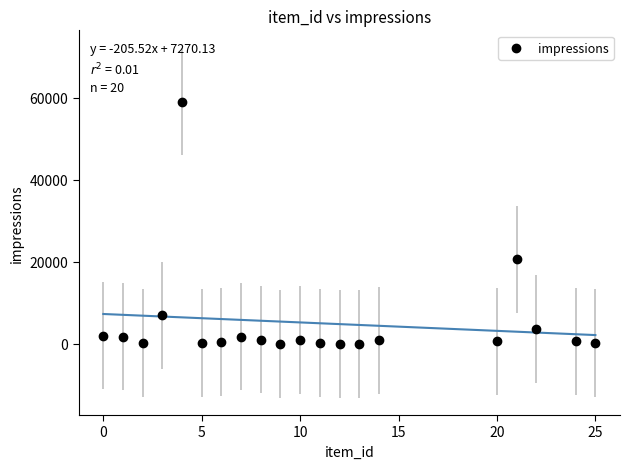

What Y value in the scatter plot is closest to 29523?

20616